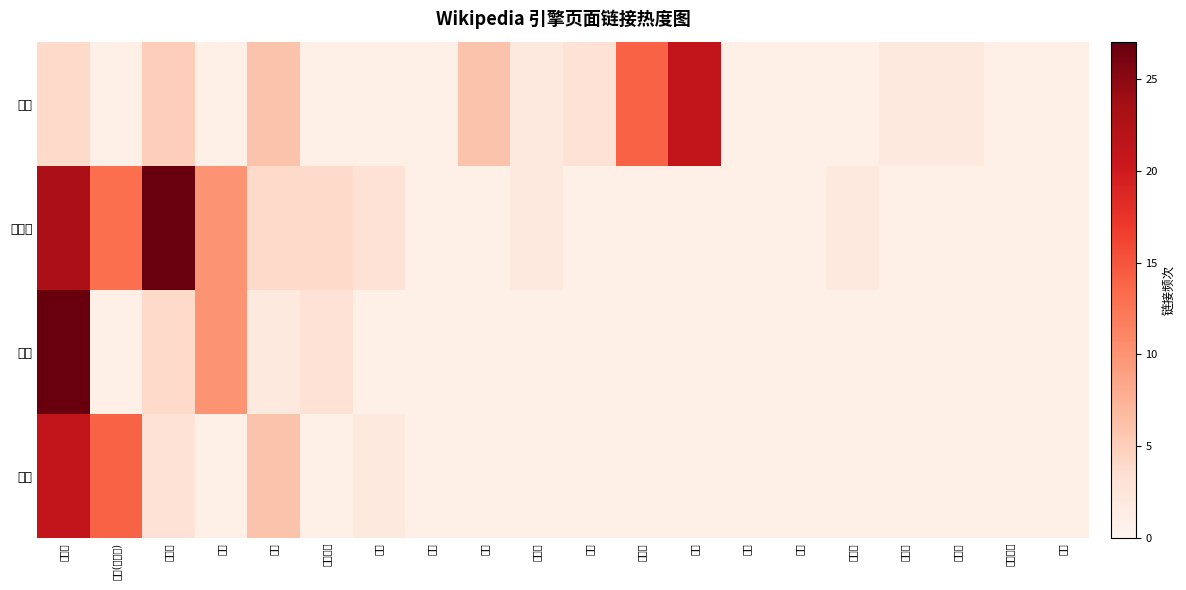

Count the number of categories in the chart.

20